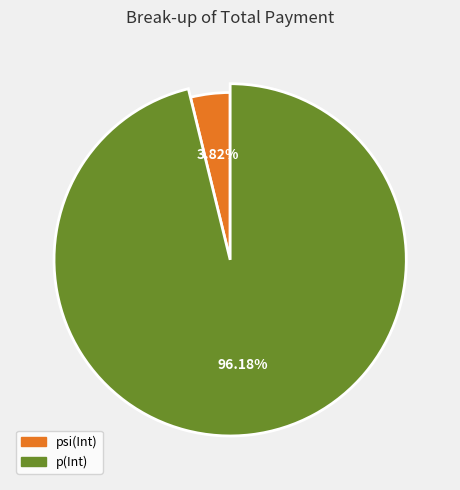

Which slice is the largest?

p(Int)